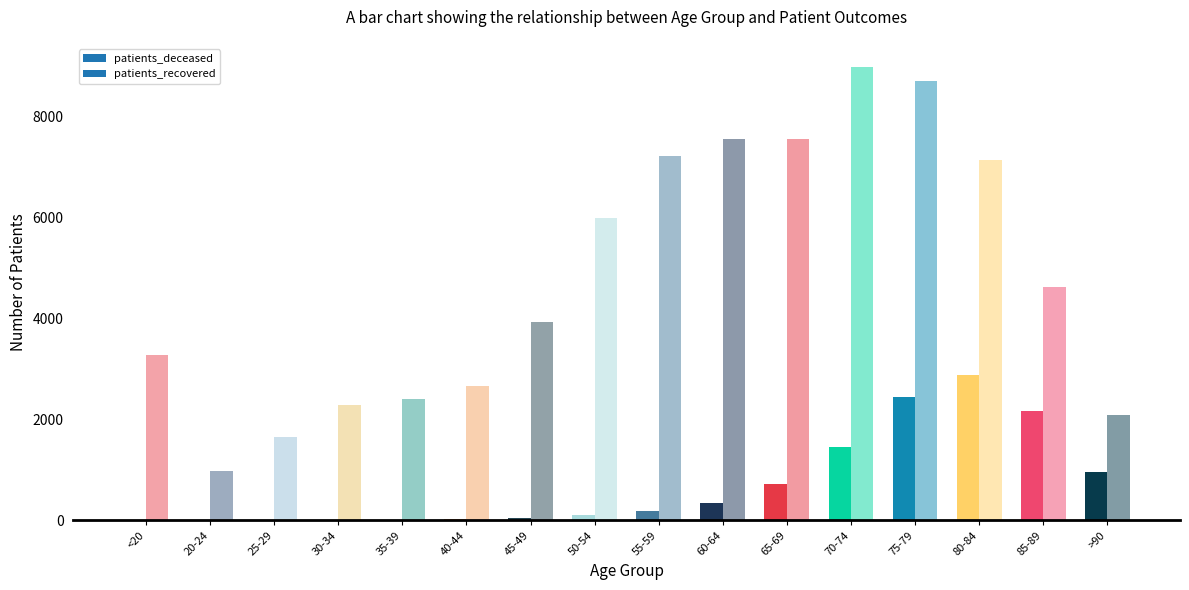

At which label does patients_deceased reach its peak?

80-84